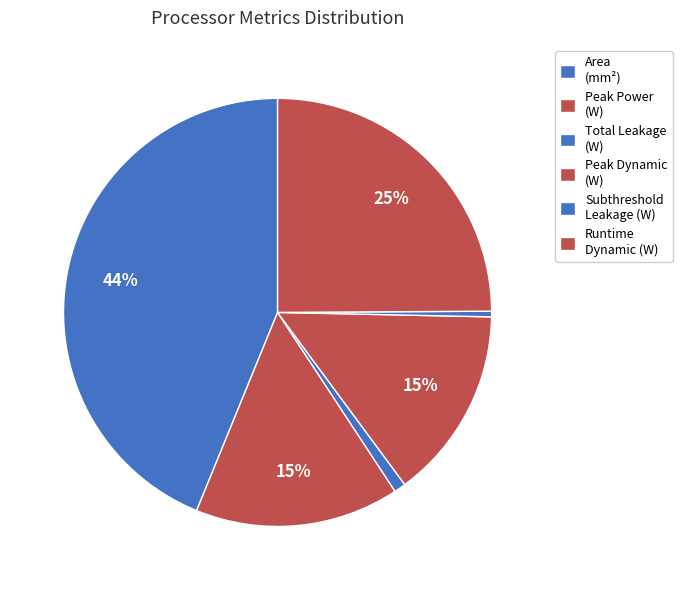

What portion of the pie excludes Runtime Dynamic (W)?

75.1%